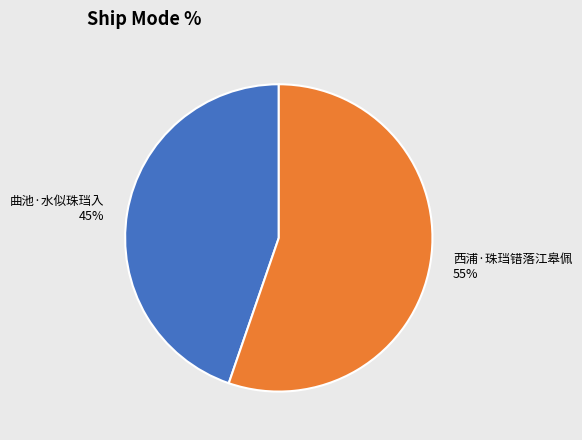

Does 西浦·珠珰错落江皋佩 represent more than half of the total?

Yes